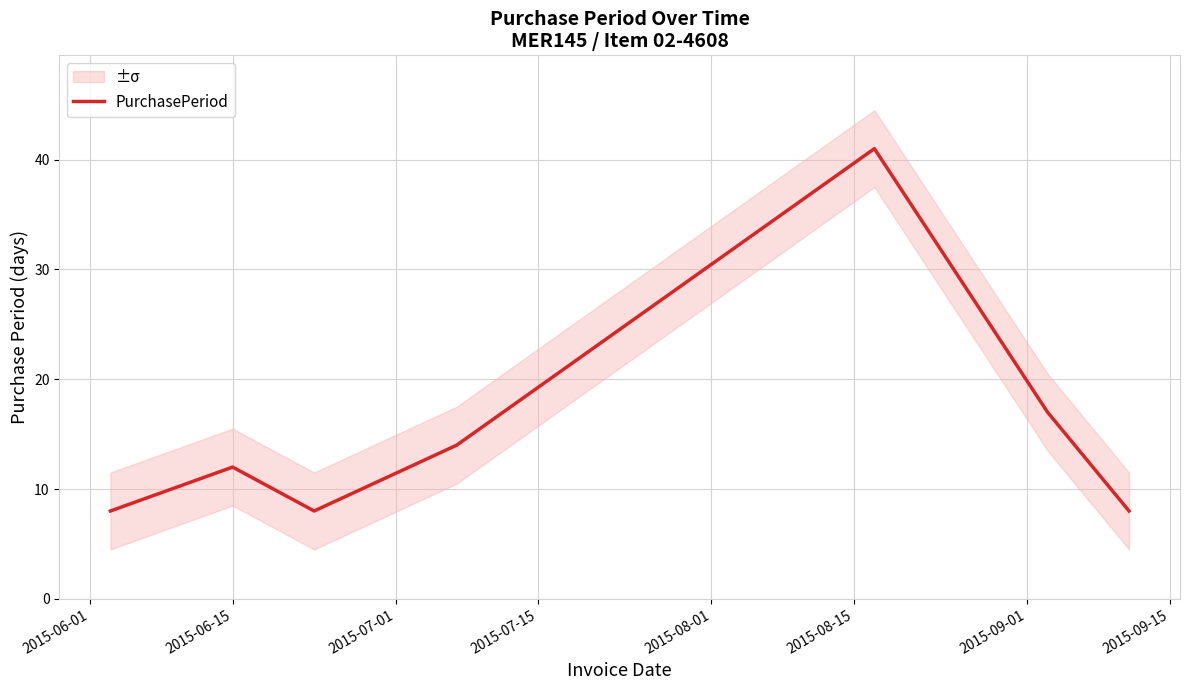

What is the lowest value of the PurchasePeriod series?

8